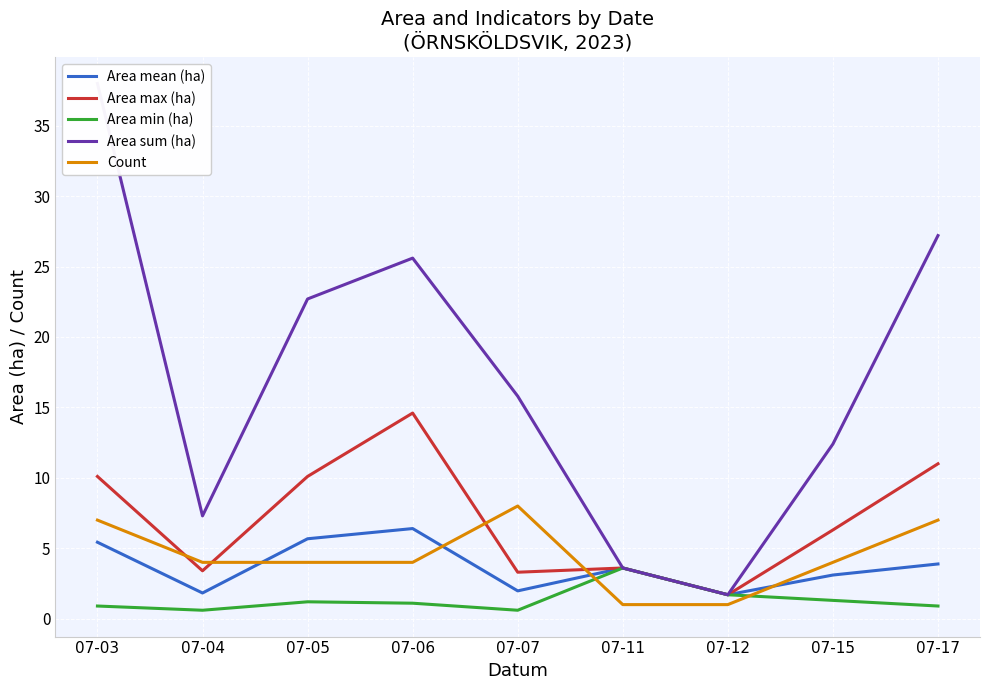

What is the minimum value for Area sum (ha)?

1.7